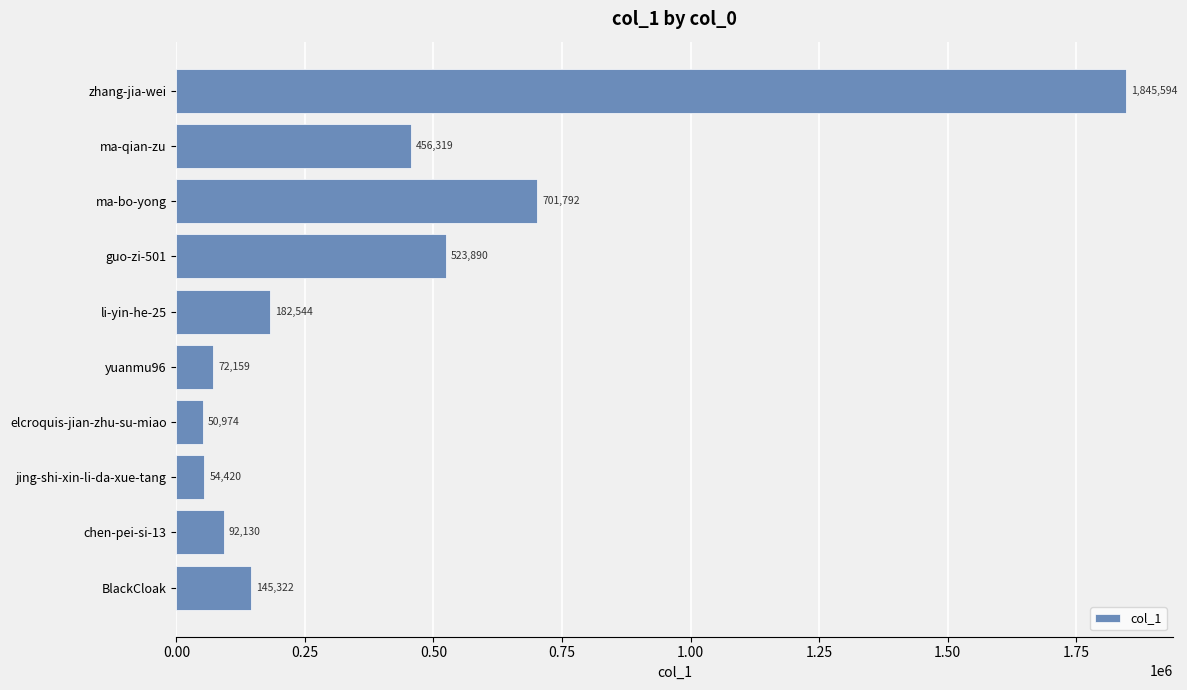

The chart shows a value of 54420 at jing-shi-xin-li-da-xue-tang. True or false?

True